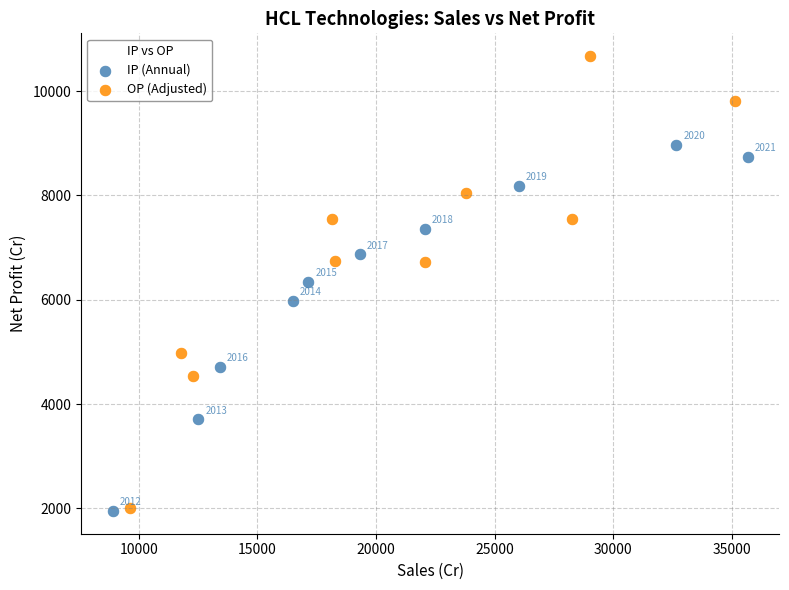

What are all the series names shown in the legend?

IP (Annual), OP (Adjusted)